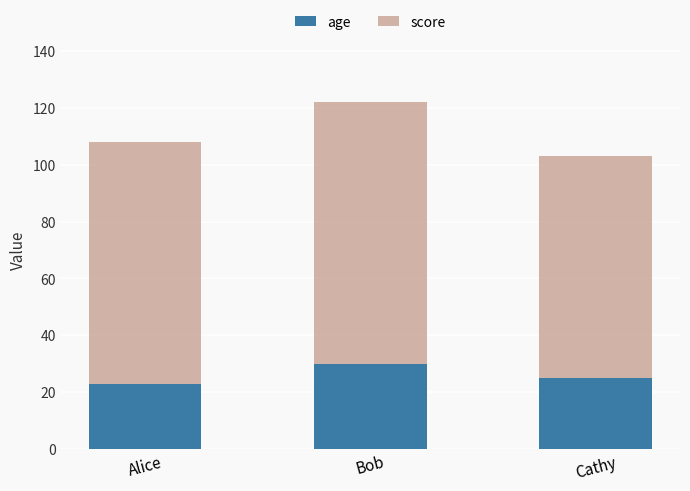

What is the total value across all series at Cathy?

103